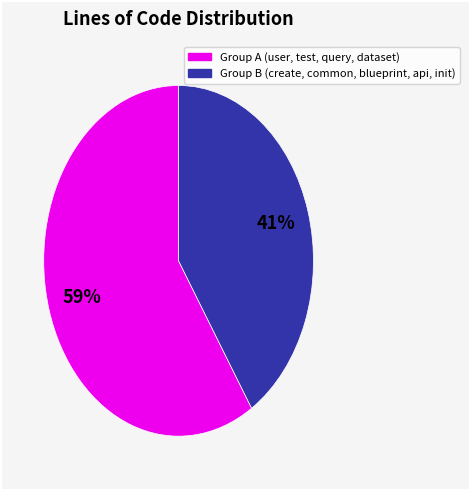

To the nearest percent, what is the difference between the largest and smallest slice percentages?

18%